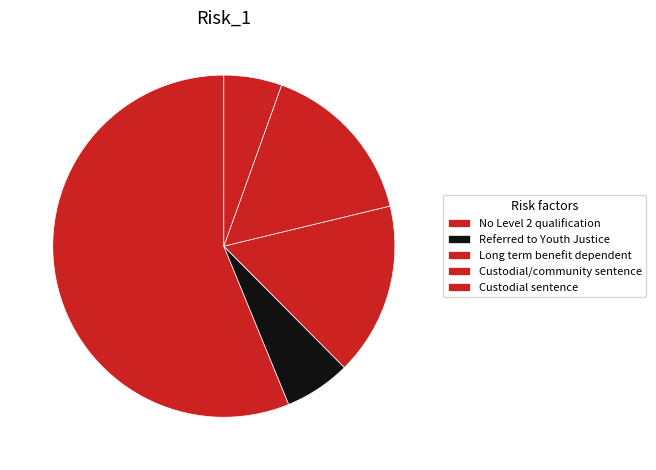

Rank the categories by value from lowest to highest.

Custodial sentence, Referred to Youth Justice, Custodial/community sentence, Long term benefit dependent, No Level 2 qualification